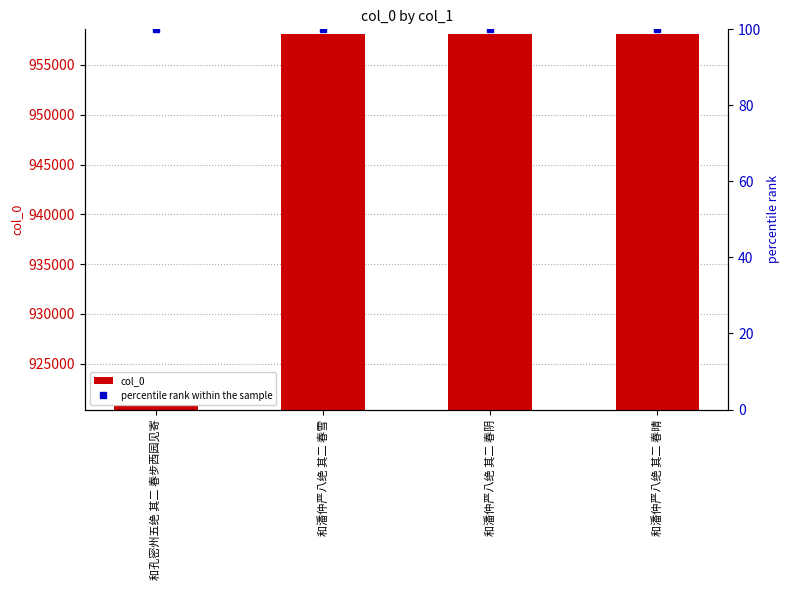

What is the value of the percentile rank within the sample bar at the 4th from the left?

100